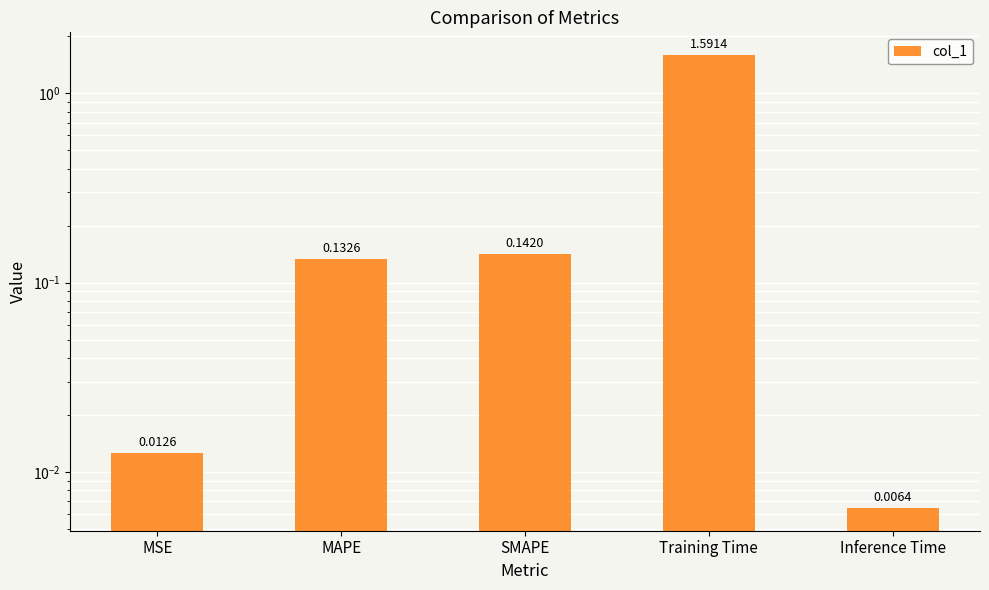

What is the difference between the values at Inference Time and SMAPE?

0.1